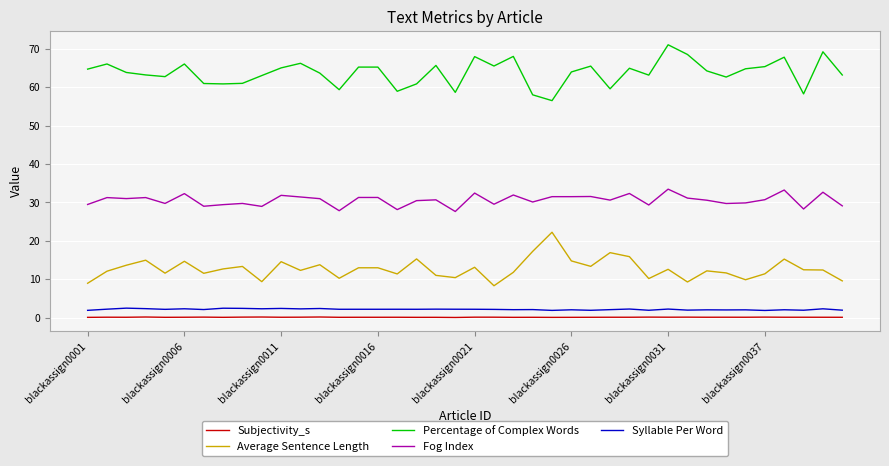

True or false: Average Sentence Length and Fog Index cross at least once.

False